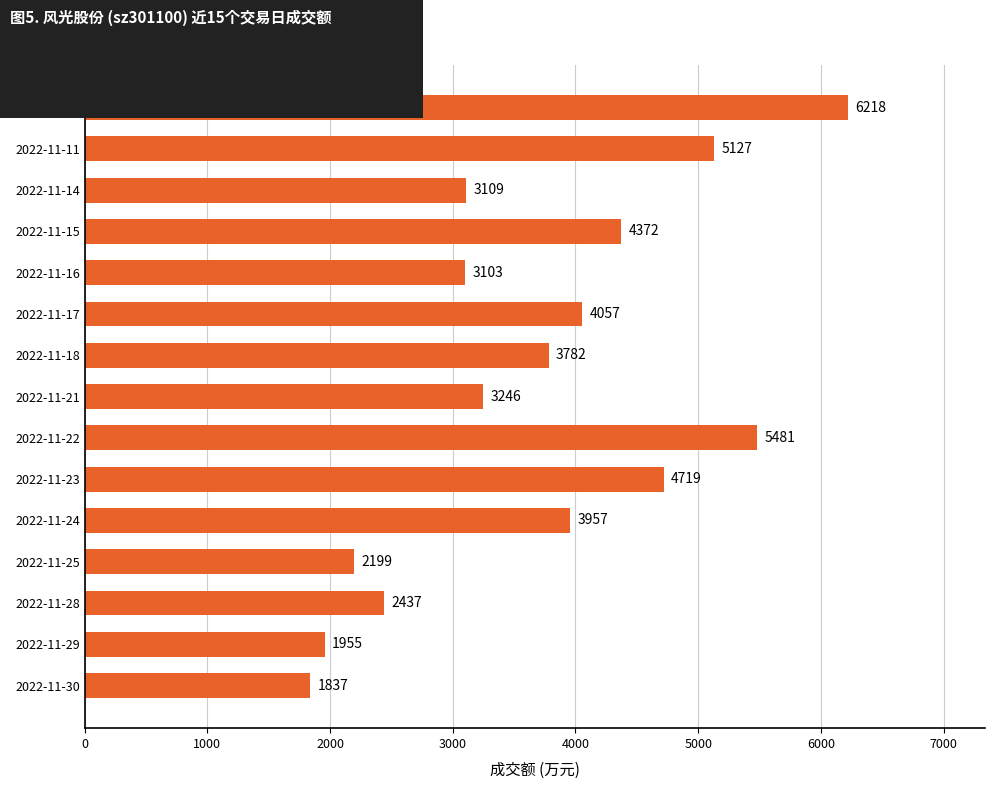

Rank the categories by value from highest to lowest.

2022-11-10, 2022-11-22, 2022-11-11, 2022-11-23, 2022-11-15, 2022-11-17, 2022-11-24, 2022-11-18, 2022-11-21, 2022-11-14, 2022-11-16, 2022-11-28, 2022-11-25, 2022-11-29, 2022-11-30